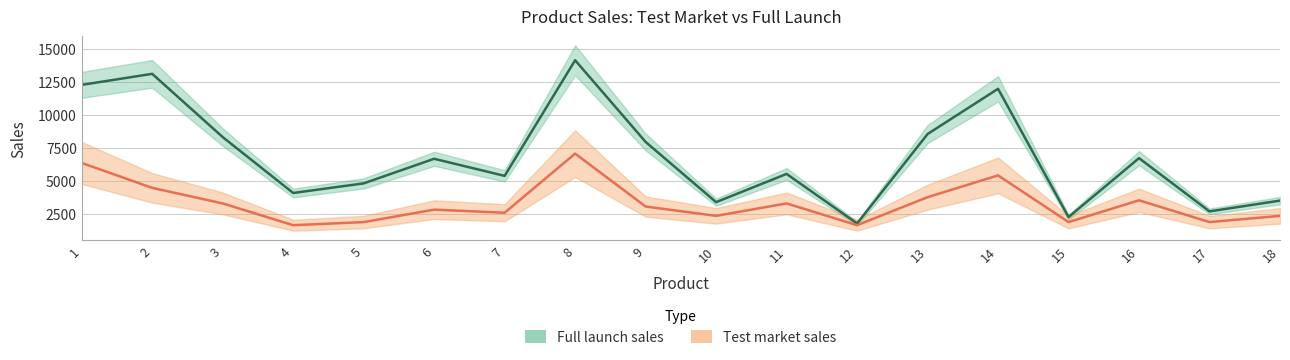

How many lines are shown in the chart?

2